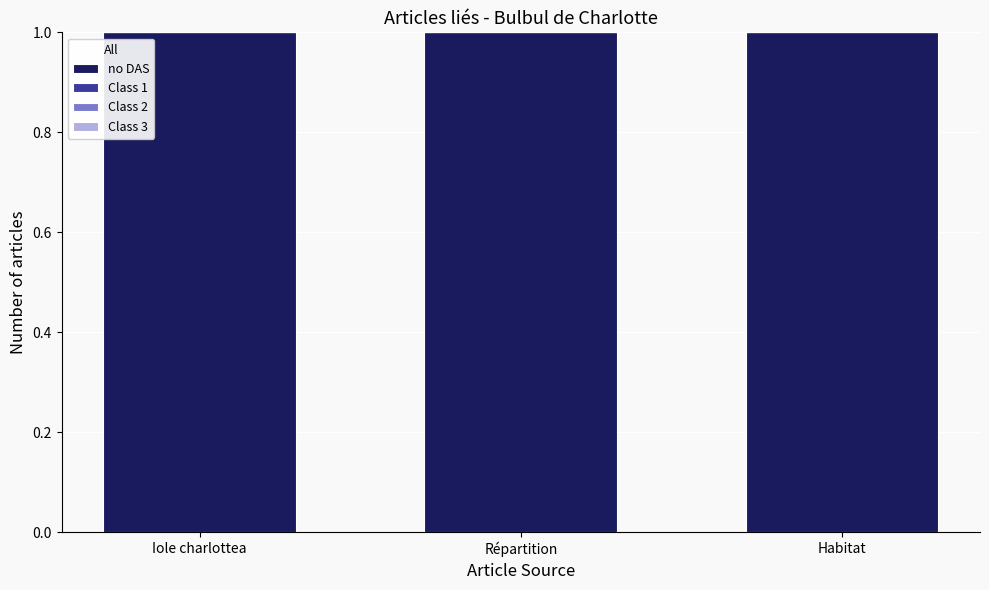

What are all the series names shown in the legend?

no DAS, Class 1, Class 2, Class 3